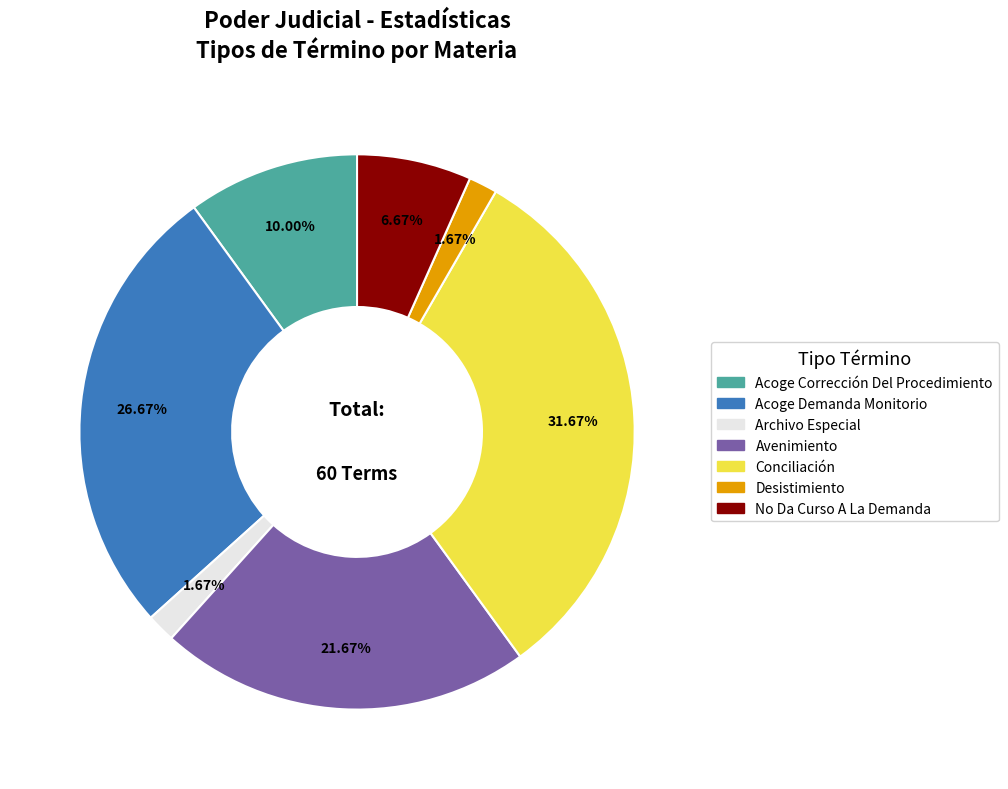

To the nearest percent, what portion does Acoge Corrección Del Procedimiento represent?

10%